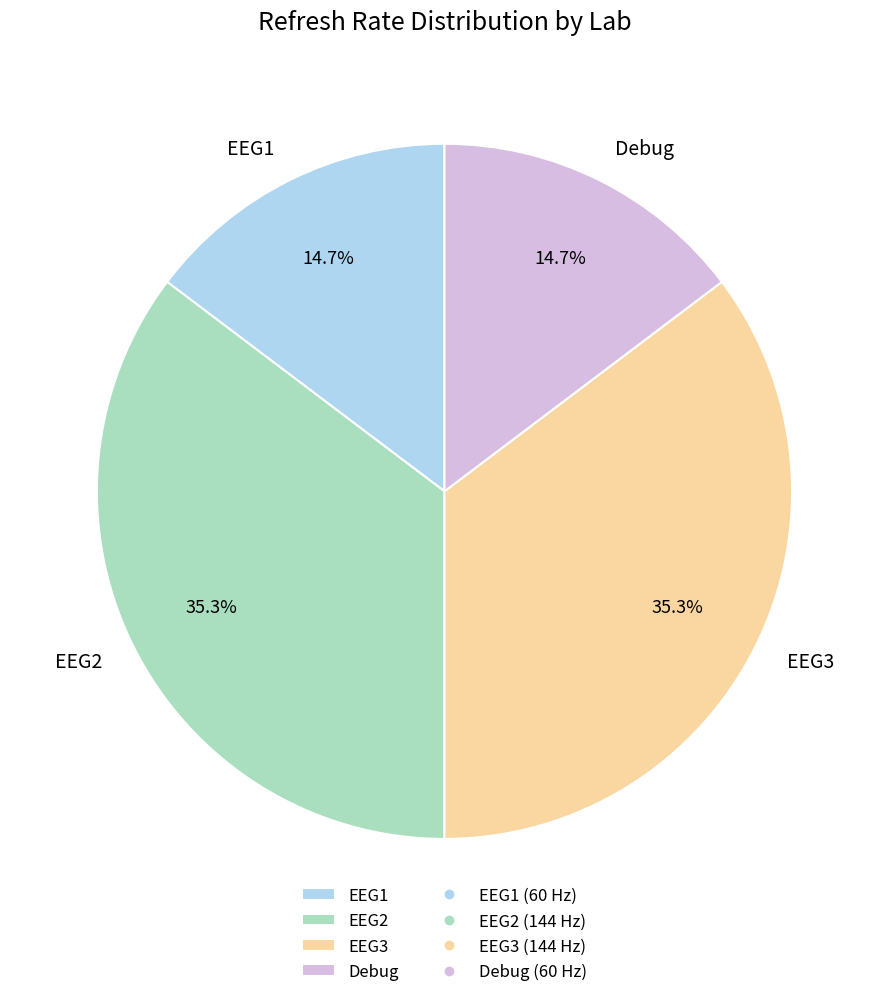

Does Debug account for over 50% of the chart?

No